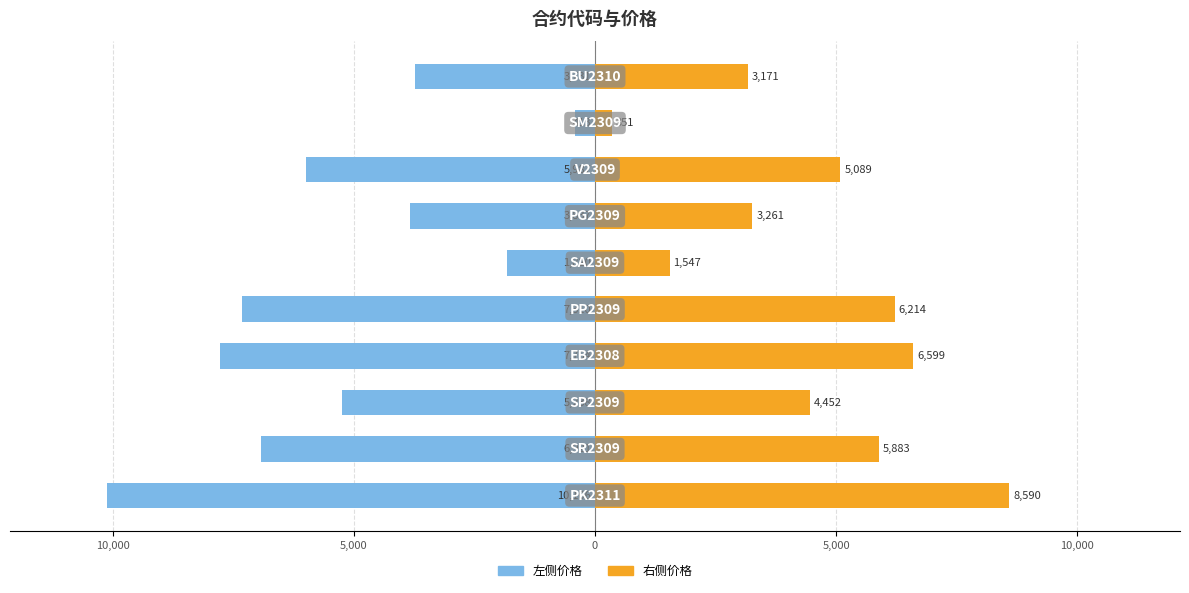

Which has a higher value, 9 or 8?

8